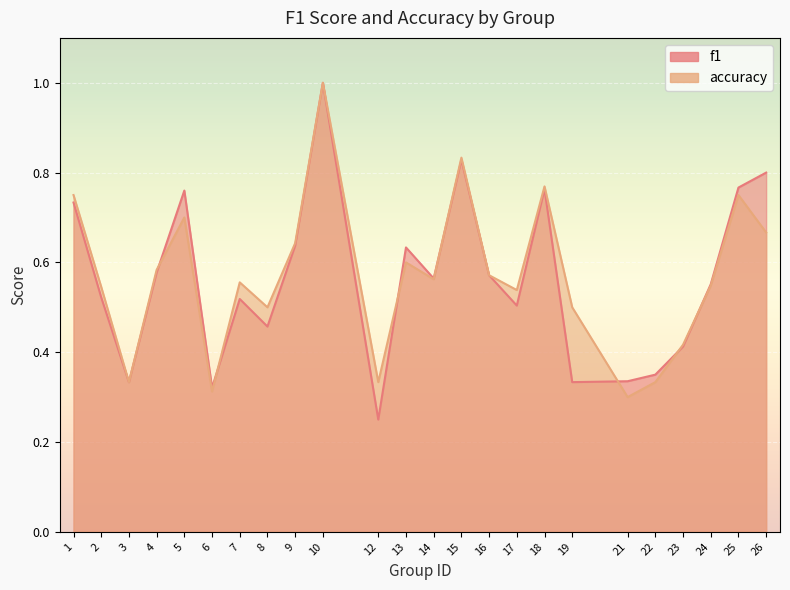

What is the difference between the maximum and minimum values in the f1 series?

0.8